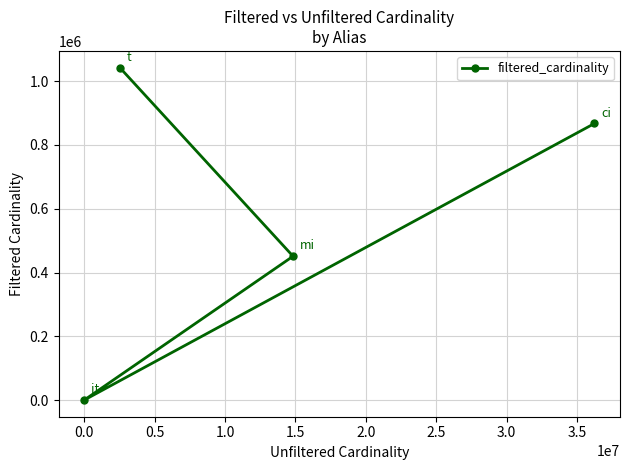

What is the maximum value shown in the chart?

1042800